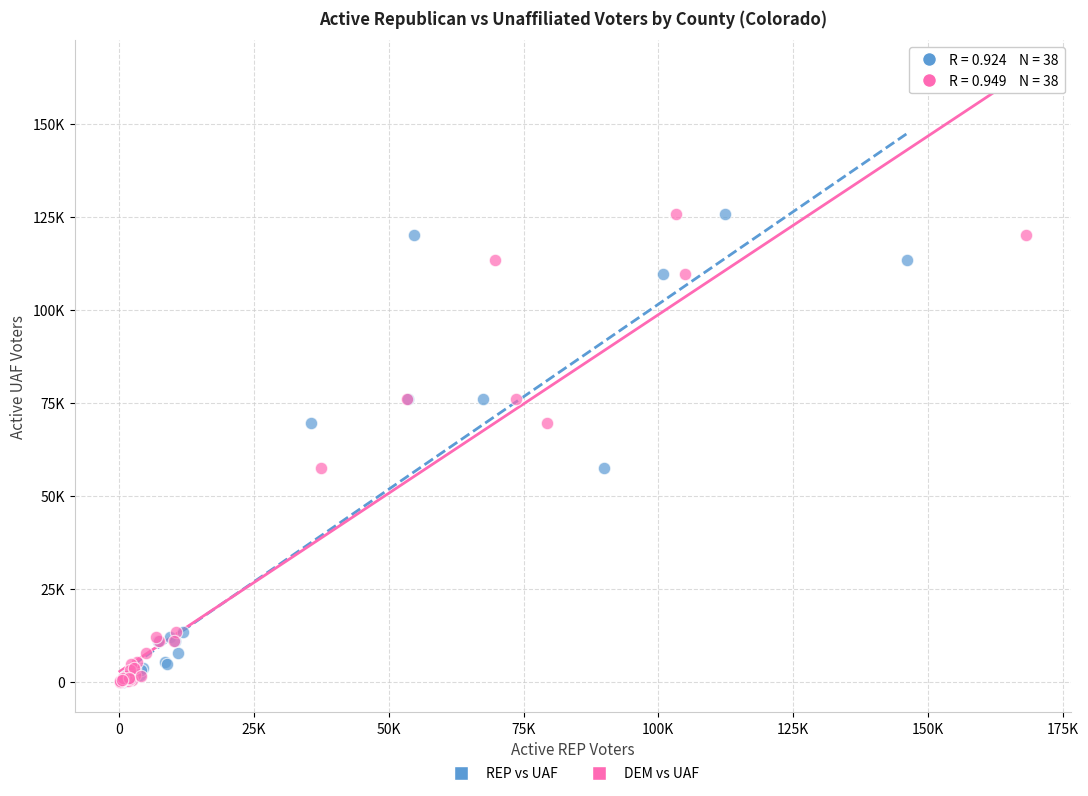

What are all the series names shown in the legend?

REP vs UAF, DEM vs UAF